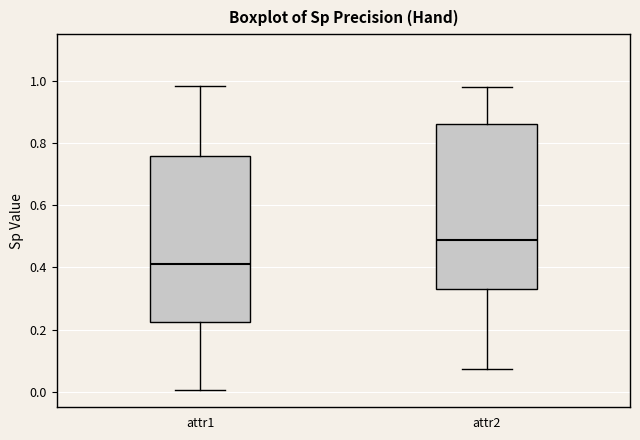

Where does the lower whisker of the box for attr2 end on the y-axis? The values are not printed on the chart, so give them approximately, as read against the axis.

0.08